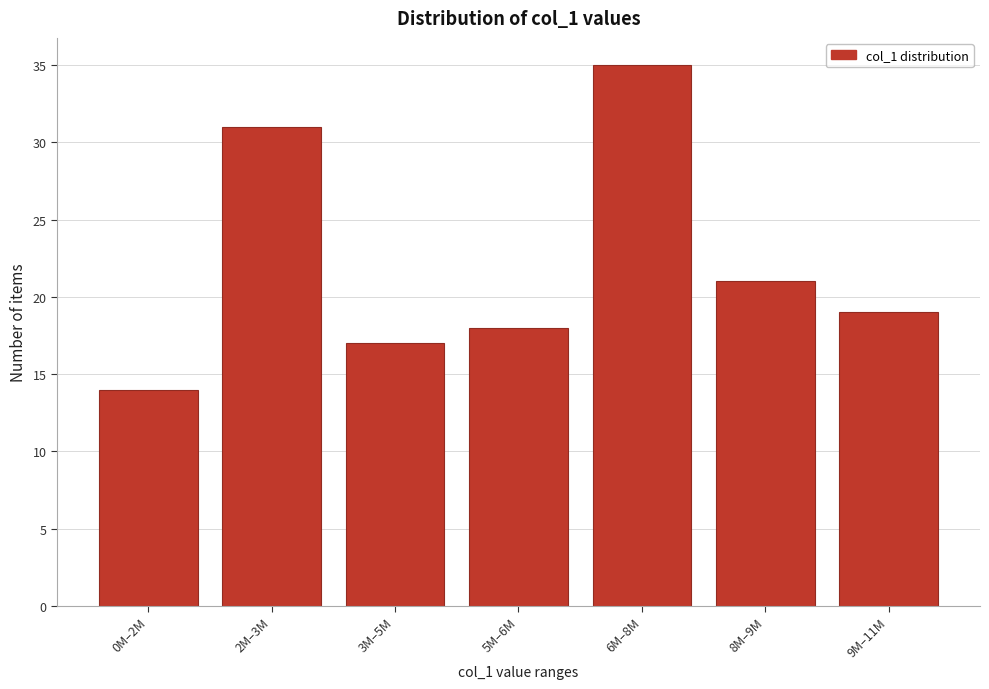

Reading left to right, transcribe all the data shown in this chart.

0M–2M=14	2M–3M=31	3M–5M=17	5M–6M=18	6M–8M=35	8M–9M=21	9M–11M=19